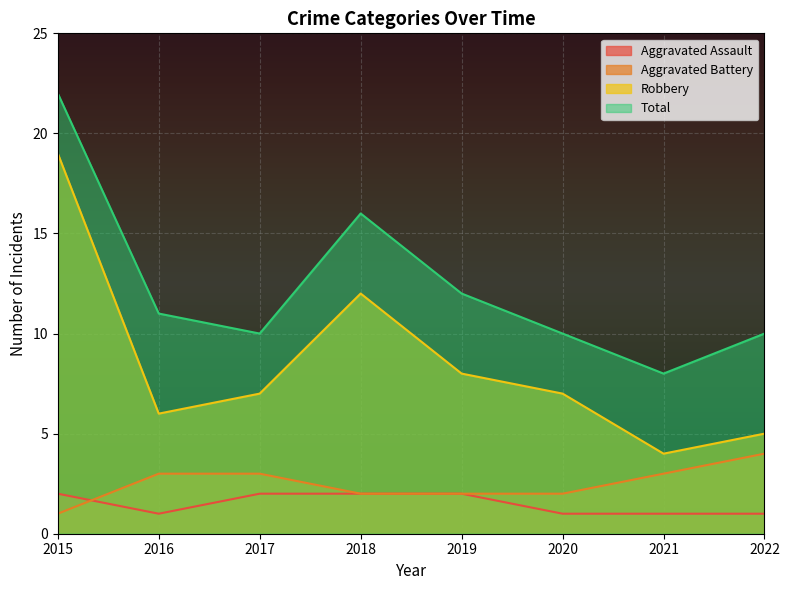

How many lines are shown in the chart?

4